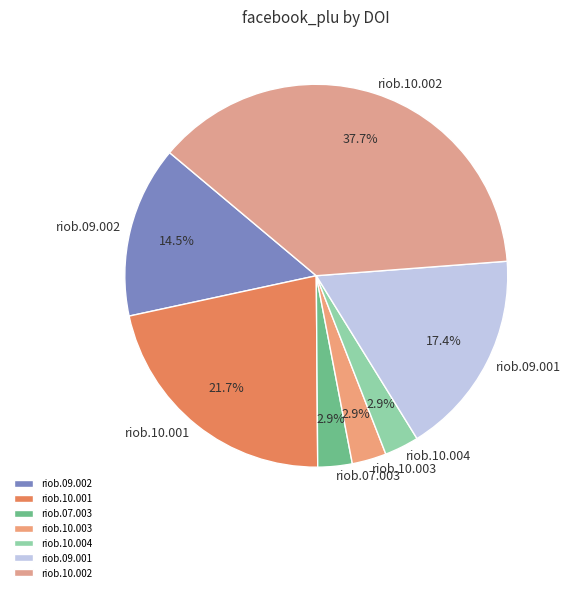

Count the number of slices in the pie.

7